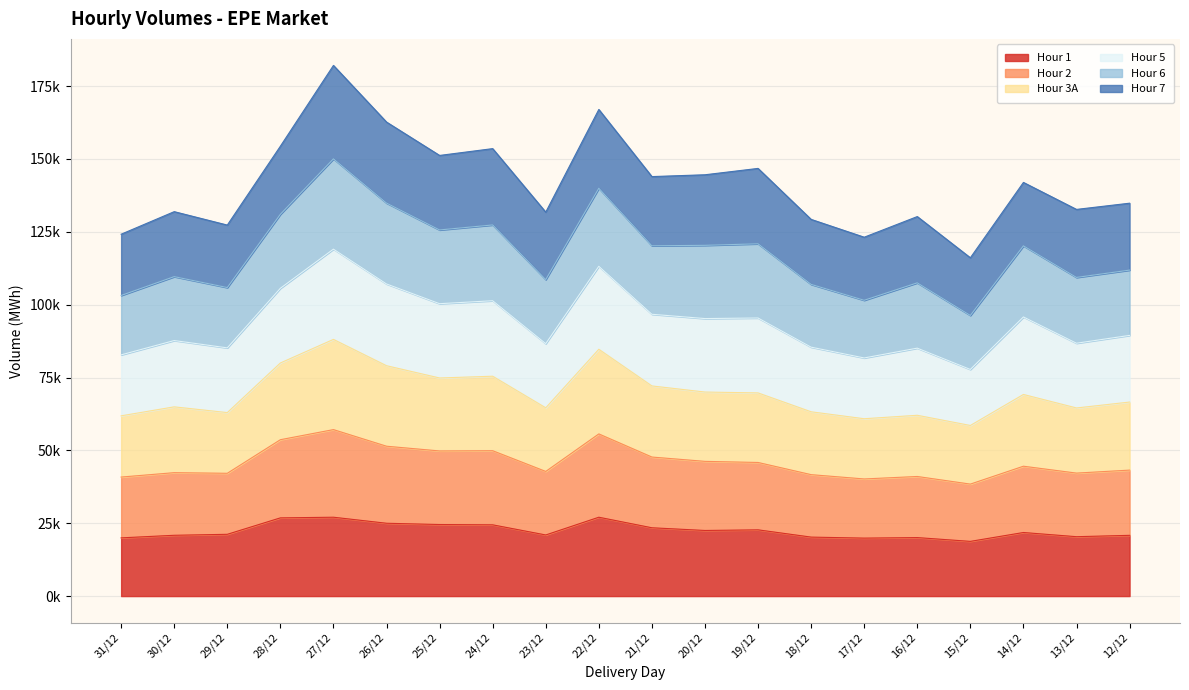

Between 24/12 and 15/12, which is larger?

24/12